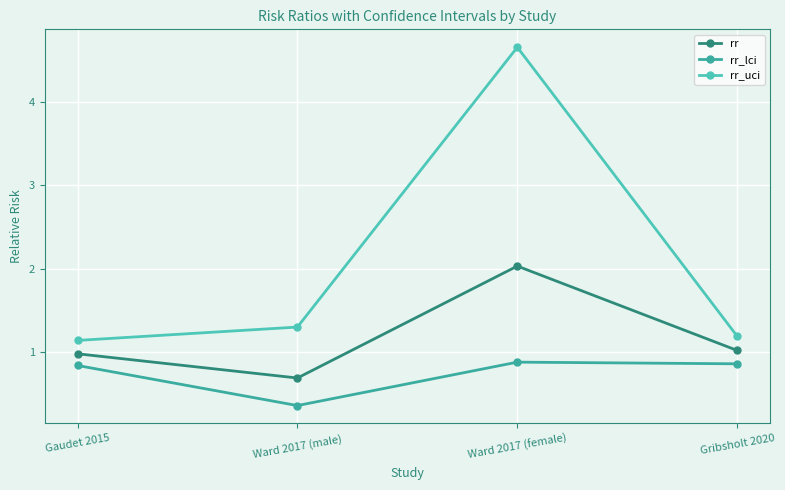

Which series changed the most between Ward 2017 (male) and Gribsholt 2020?

rr_lci